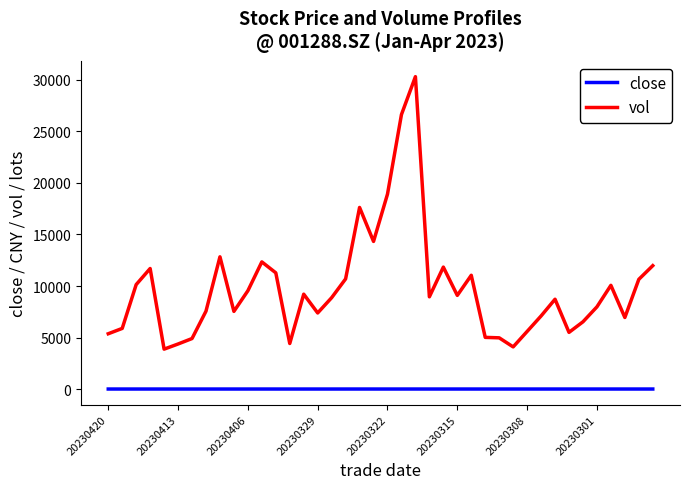

Which series has the largest total across all categories?

vol